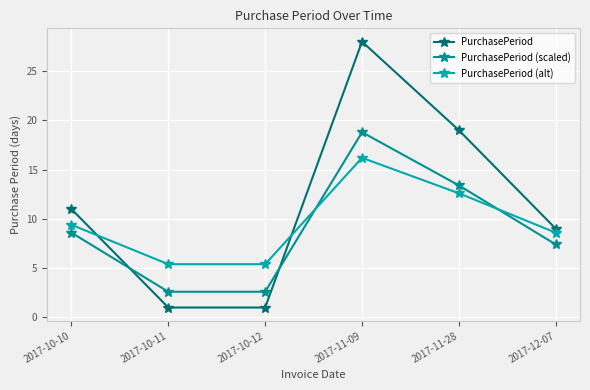

True or false: PurchasePeriod (alt) has more than 2 points higher than both neighbors.

False